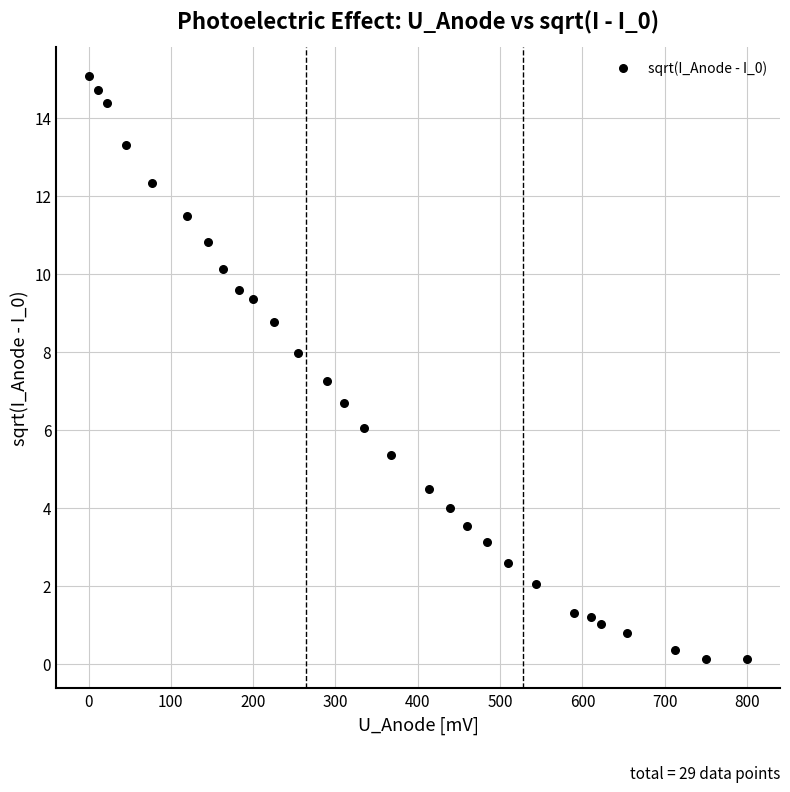

What is the range of X values (max minus min)?

799.4